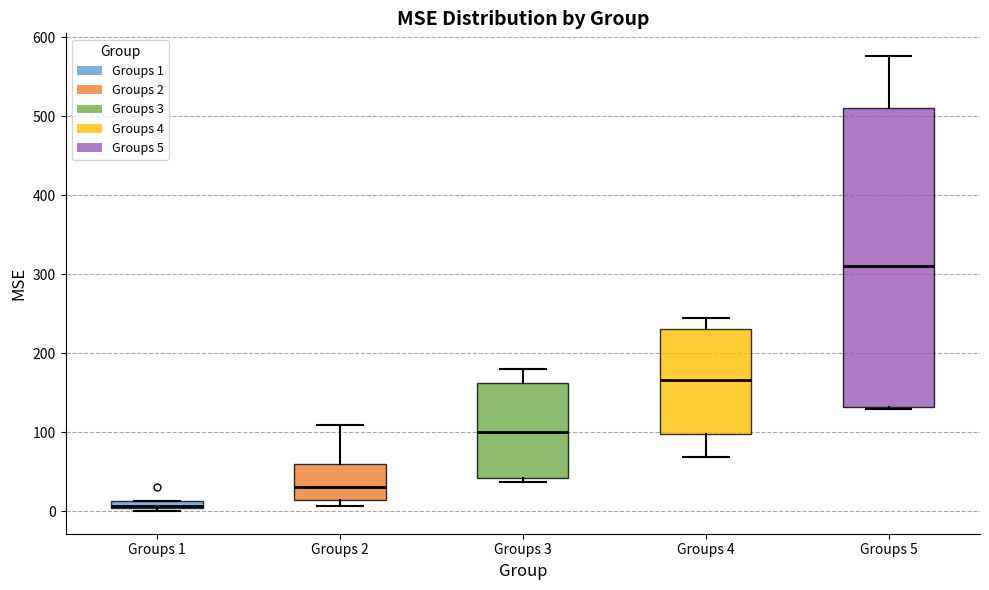

Which box is the tallest, from its lower edge to its upper edge?

Groups 5